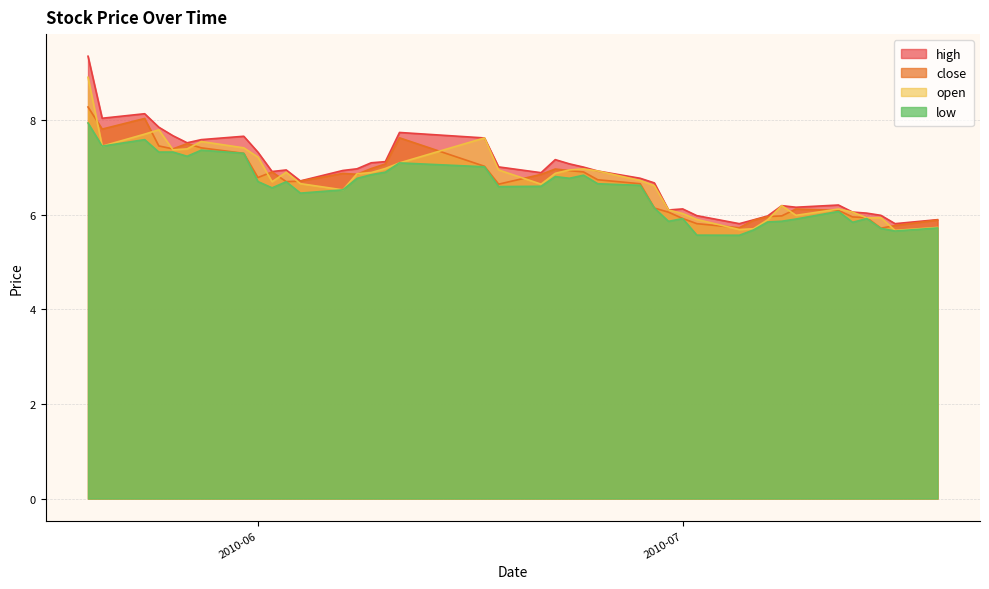

What is the minimum value for open?

5.7